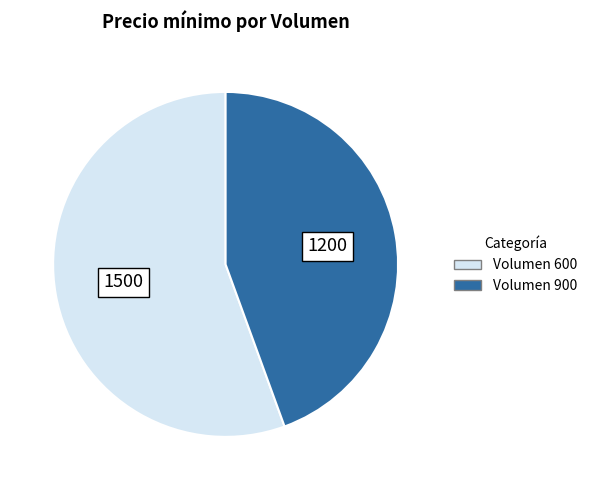

Is there any slice that represents more than half of the pie?

Yes